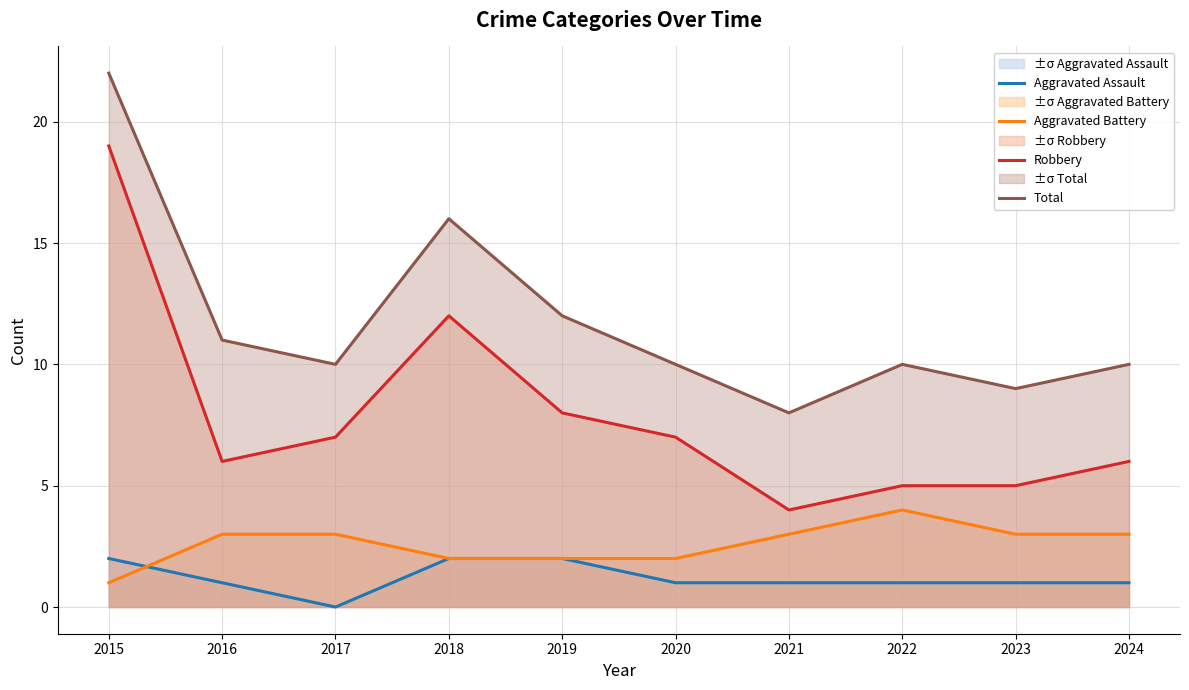

True or false: Total has a value of 3 at 2022.

False